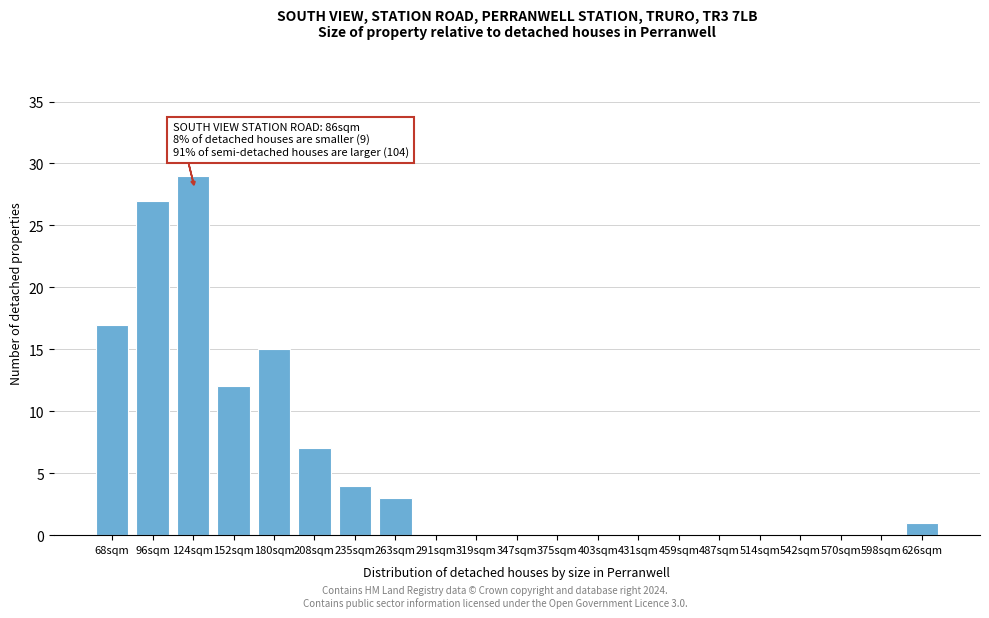

Reading right to left, what are all the values shown in this chart?

626sqm=1	598sqm=0	570sqm=0	542sqm=0	514sqm=0	487sqm=0	459sqm=0	431sqm=0	403sqm=0	375sqm=0	347sqm=0	319sqm=0	291sqm=0	263sqm=3	235sqm=4	208sqm=7	180sqm=15	152sqm=12	124sqm=29	96sqm=27	68sqm=17